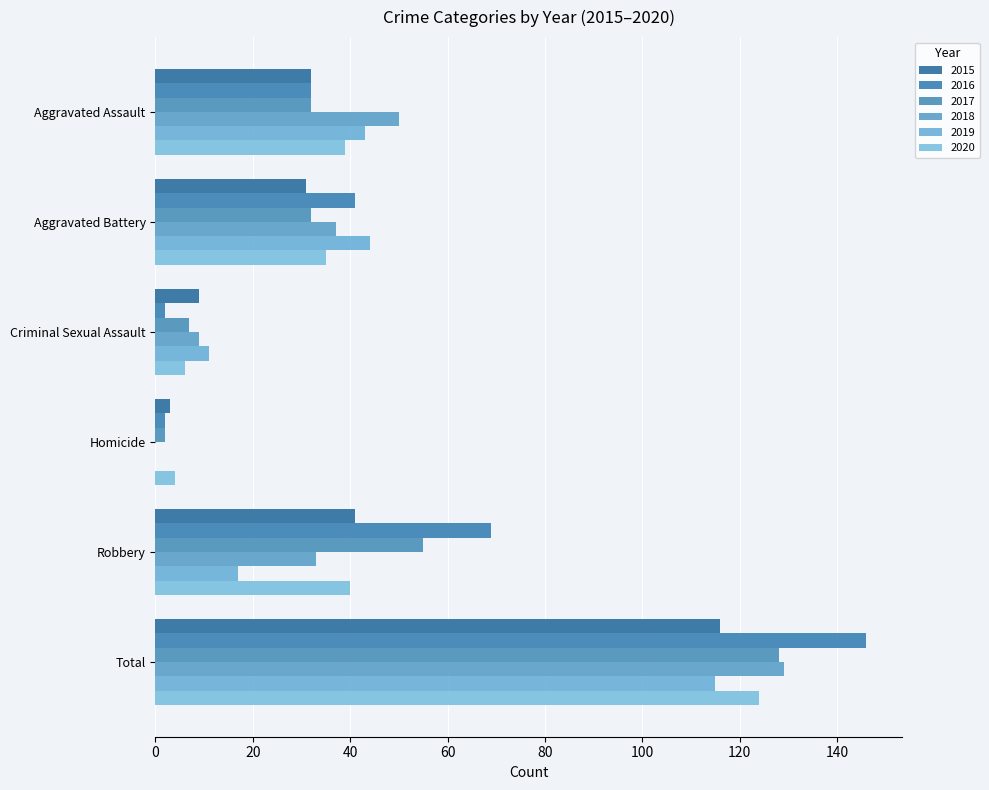

What is the difference between the second highest and second lowest values in the 2015 series?

32